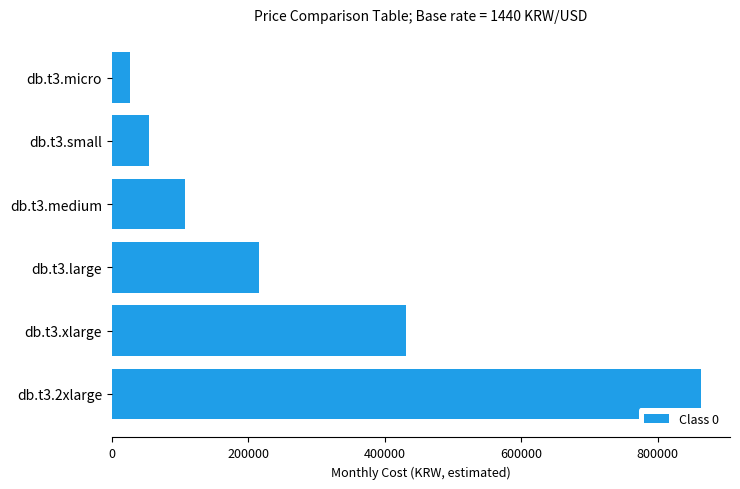

What is the average value?

283046.4